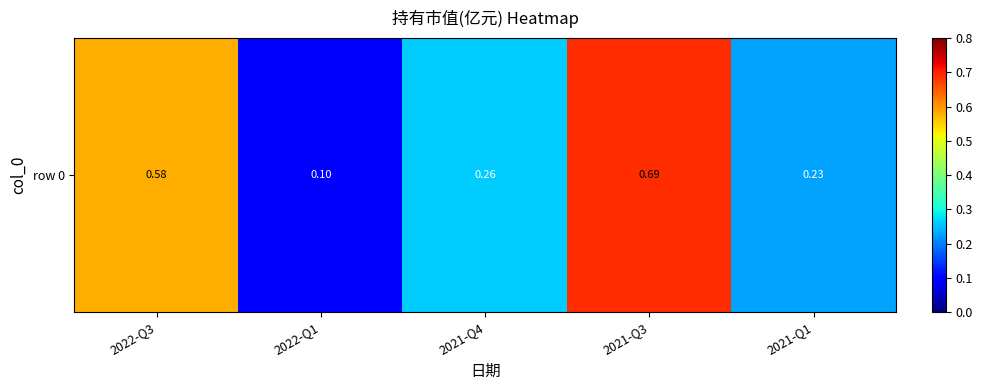

What is the difference between the values at 2022-Q3 and 2021-Q3?

0.1